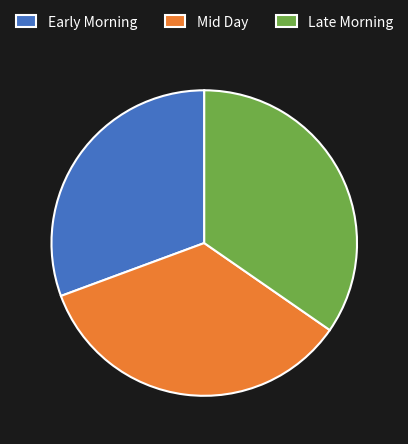

Count the number of slices in the pie.

3